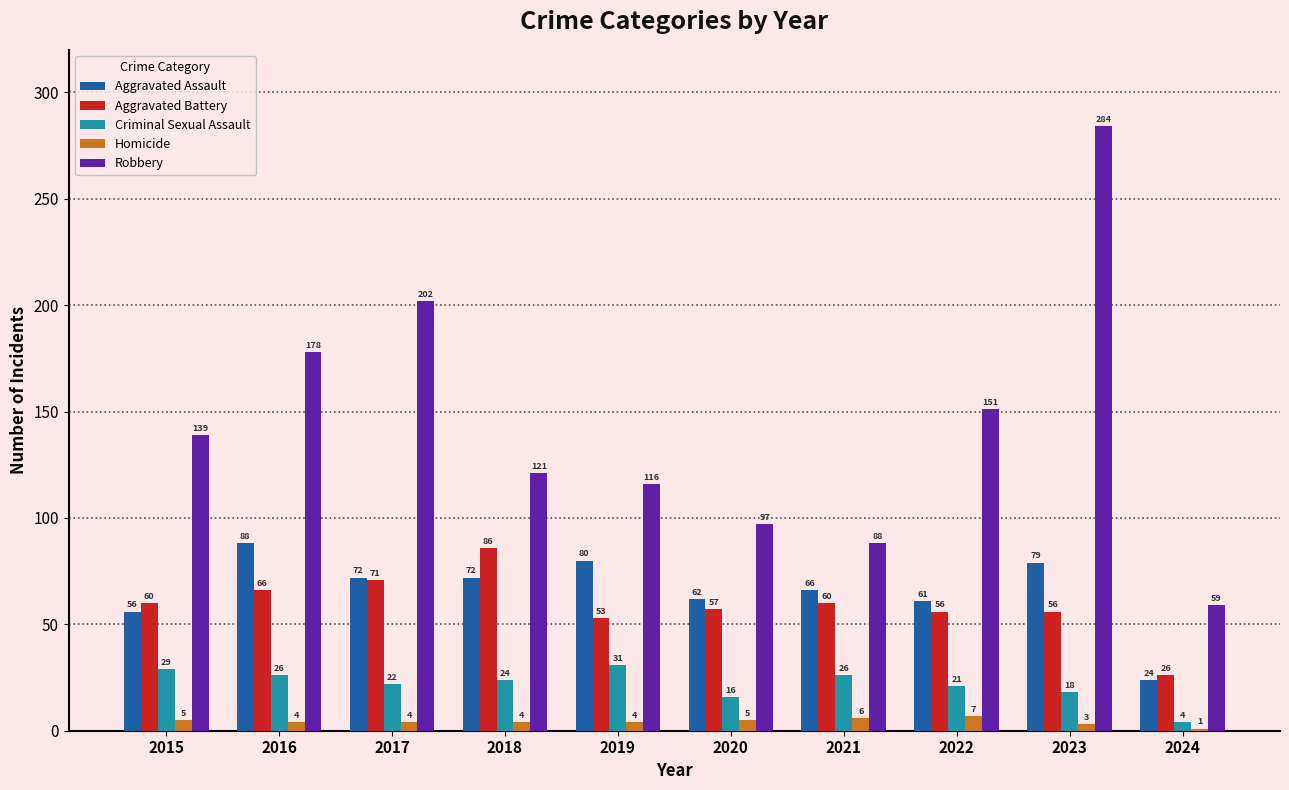

What is the spread (max minus min) of values at 2022?

144